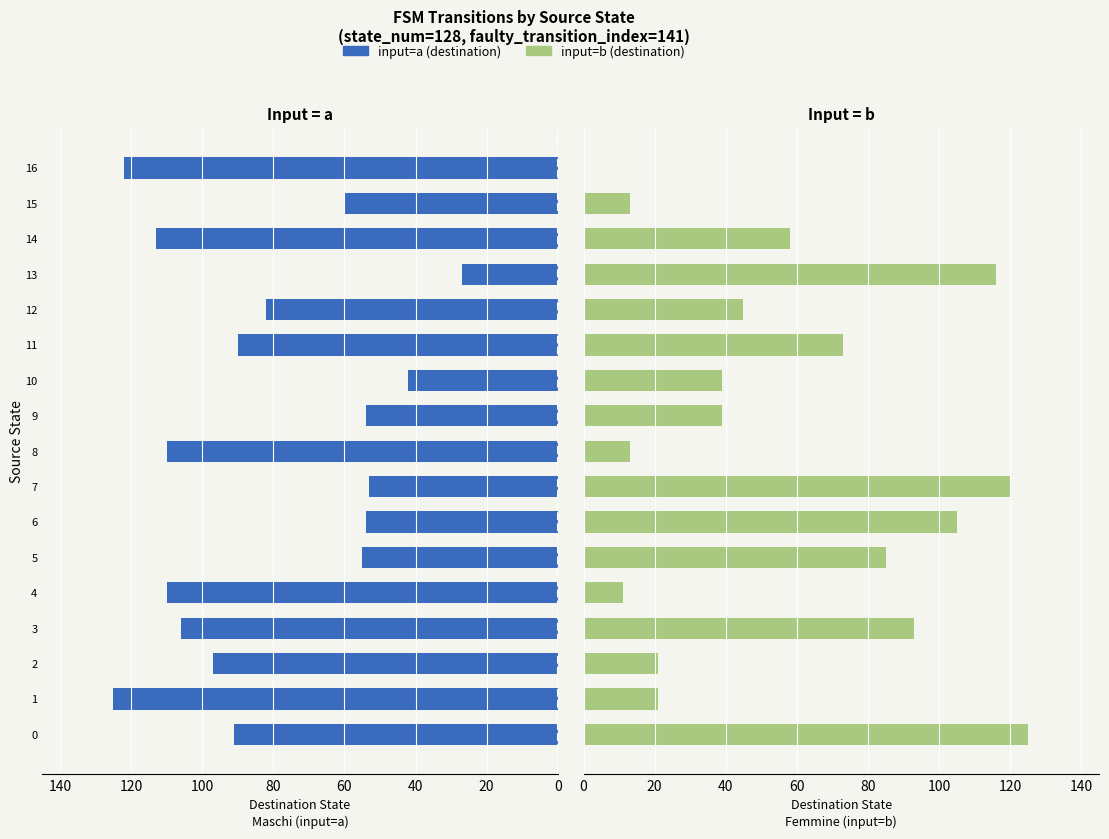

What is the maximum value for input=b (destination)?

125